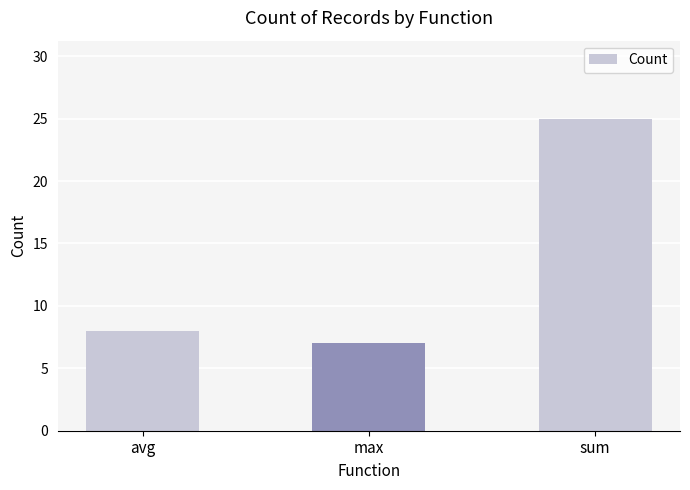

Read the value at sum, to the nearest 5.

25